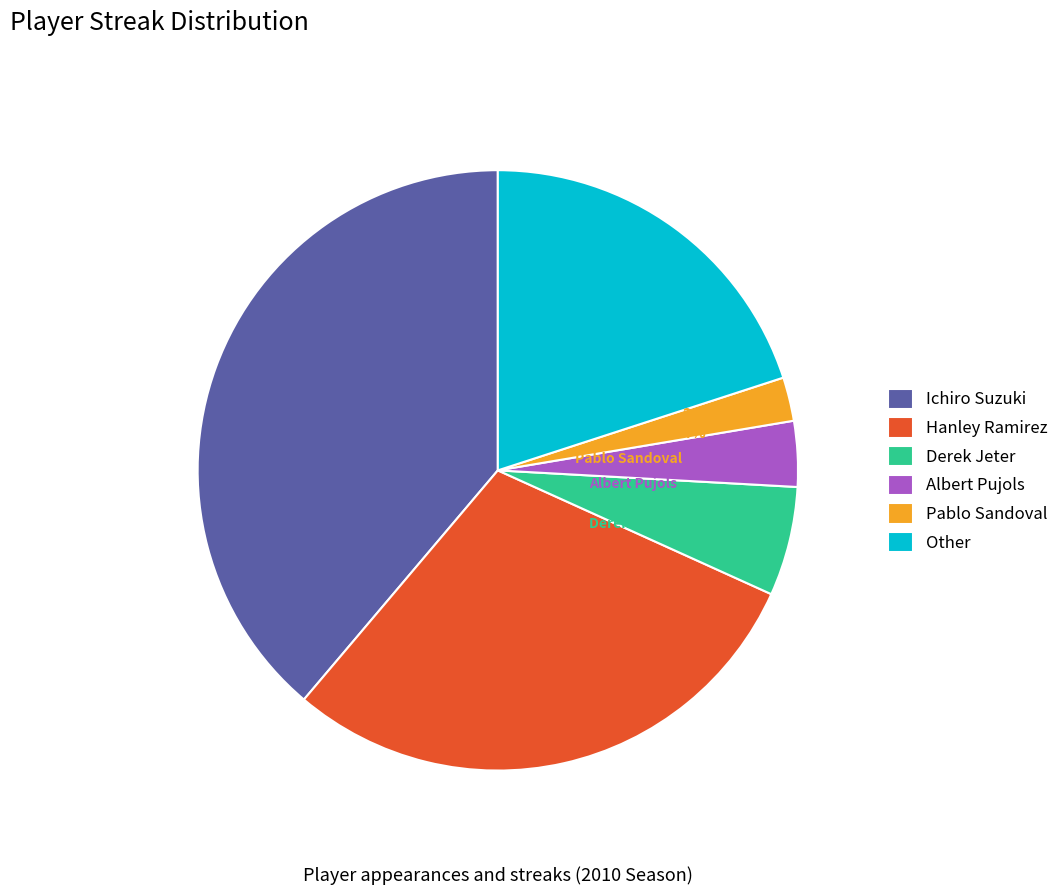

The Hanley Ramirez slice represents 21% of the pie. True or false?

False